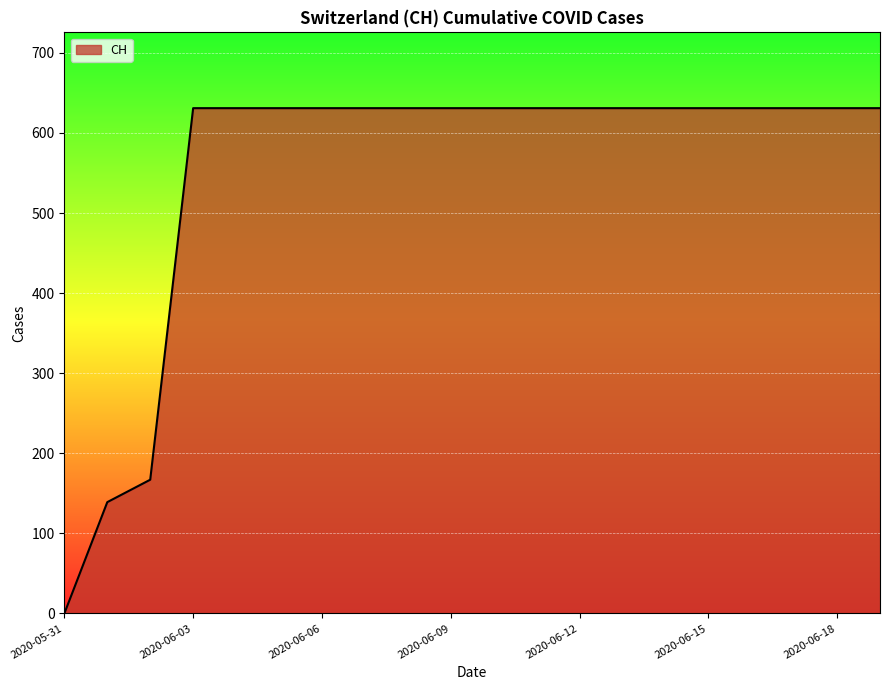

What is the maximum value shown in the chart?

631